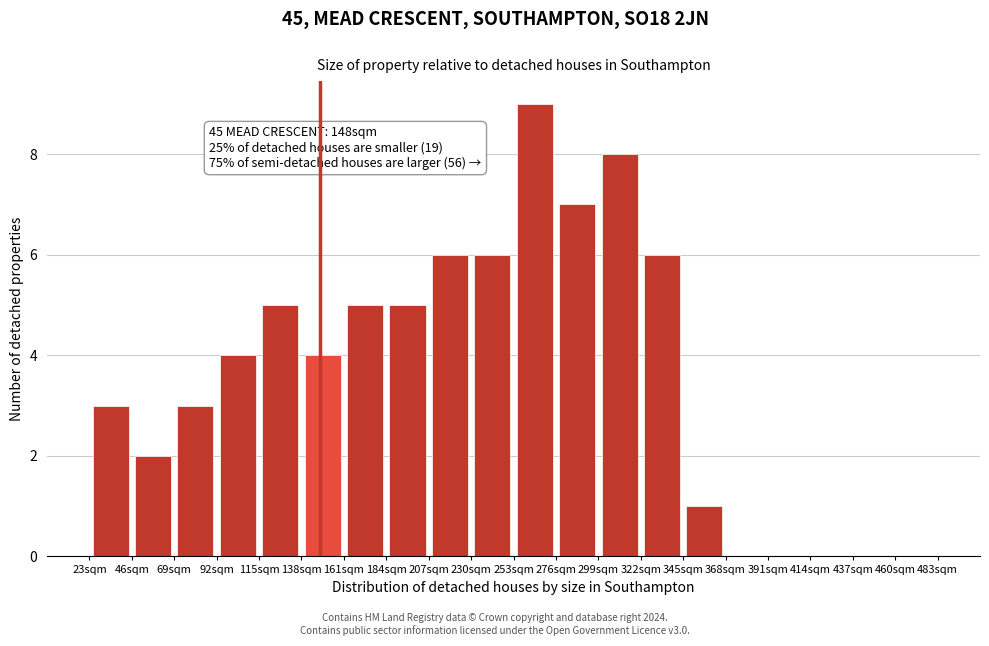

Over which range of the x-axis is the bar tallest?

253 to 276